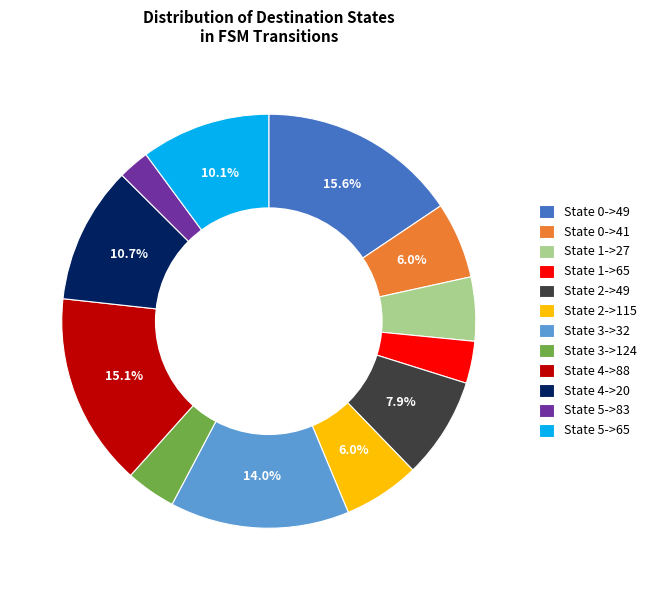

Which slice is the smallest?

State 5->83